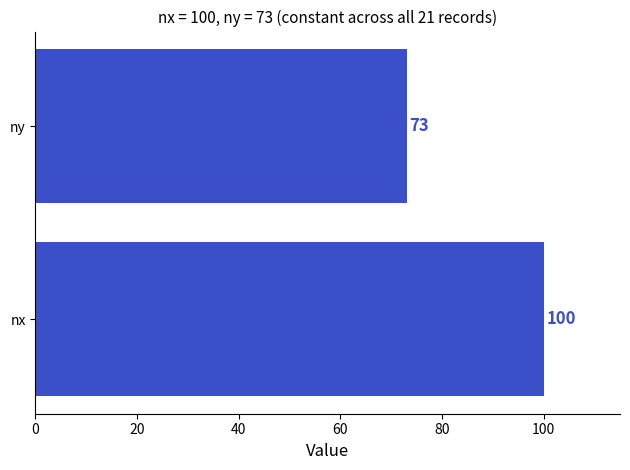

How many series are shown in this chart?

1